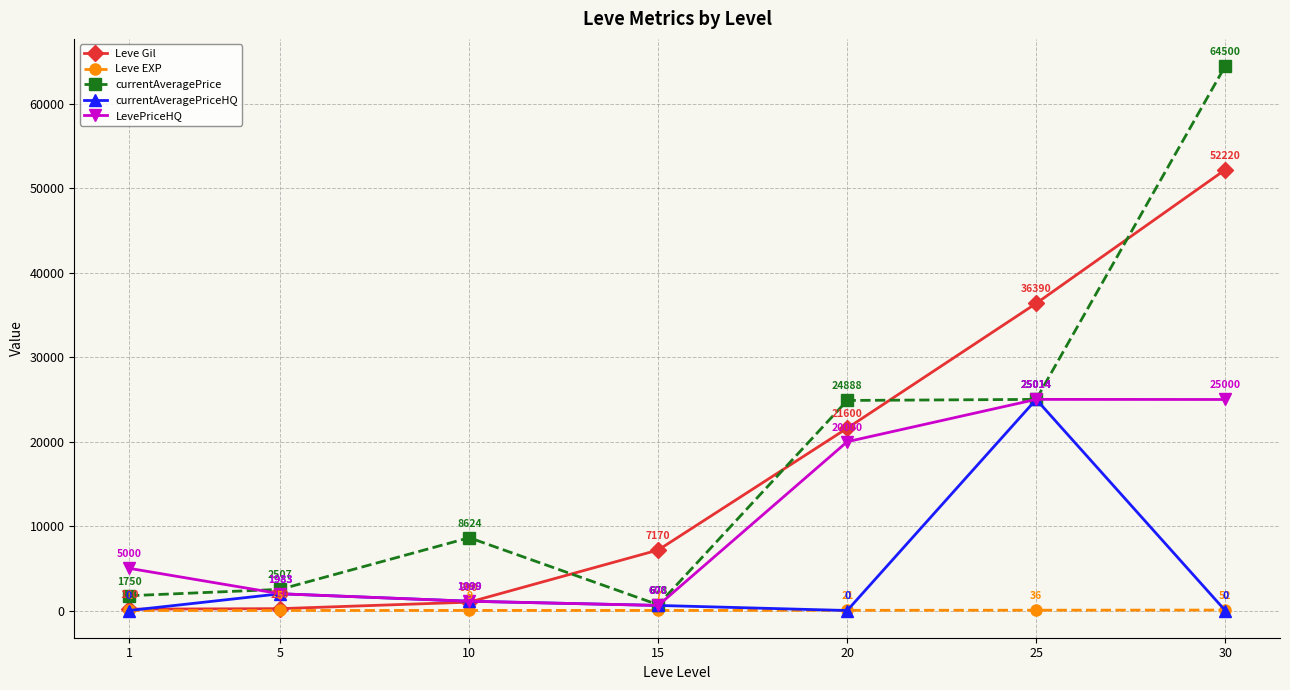

How many times do LevePriceHQ and Leve Gil cross each other?

1